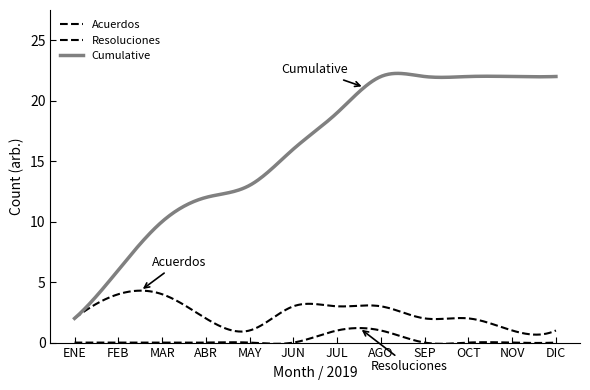

Which category has the lowest value across all series?

ENE